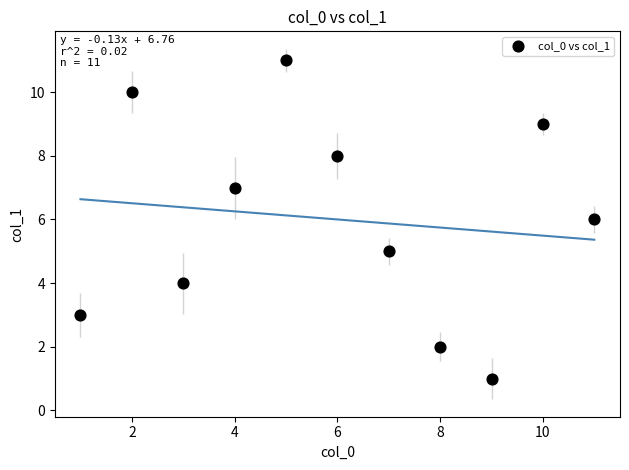

What is the range of X values (max minus min)?

10